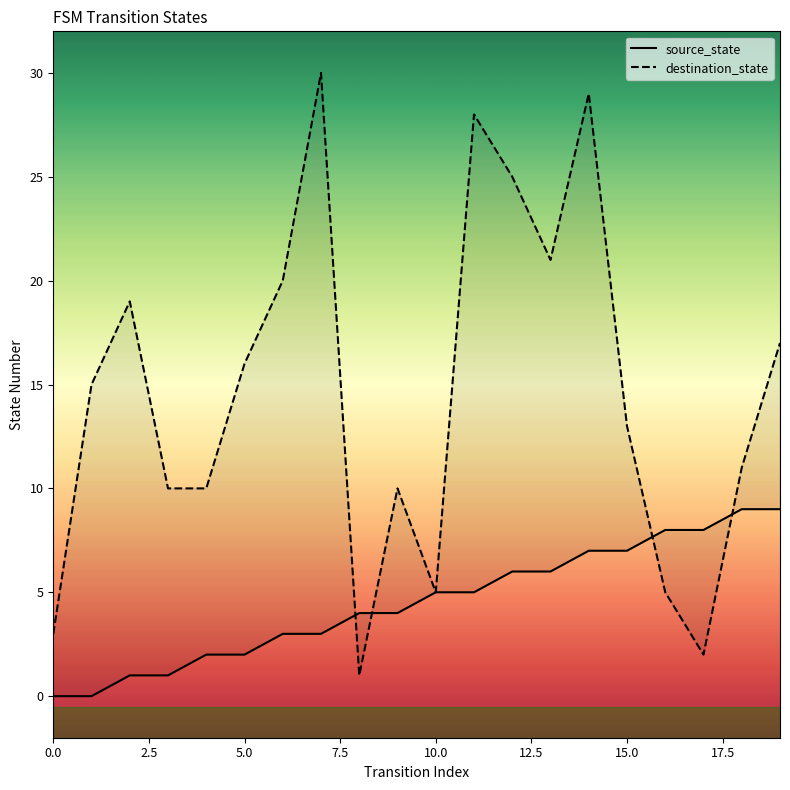

What is the highest value of the destination_state series?

30